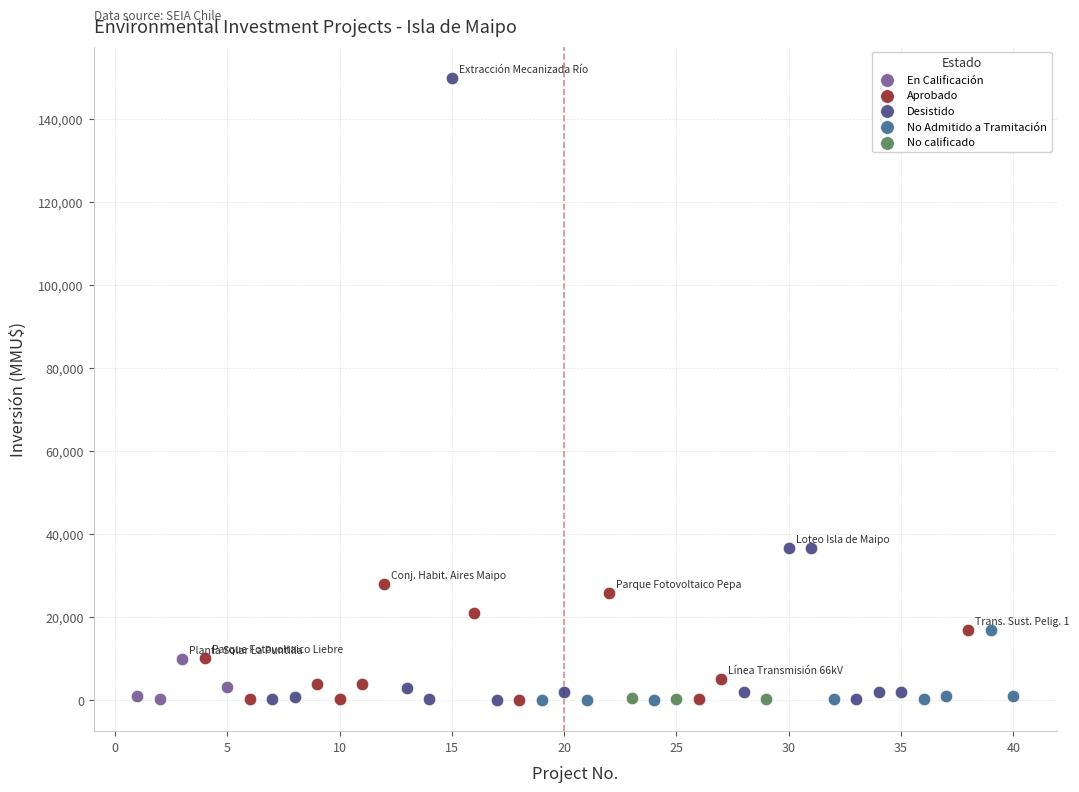

Which series has the largest Y range (max minus min)?

Desistido